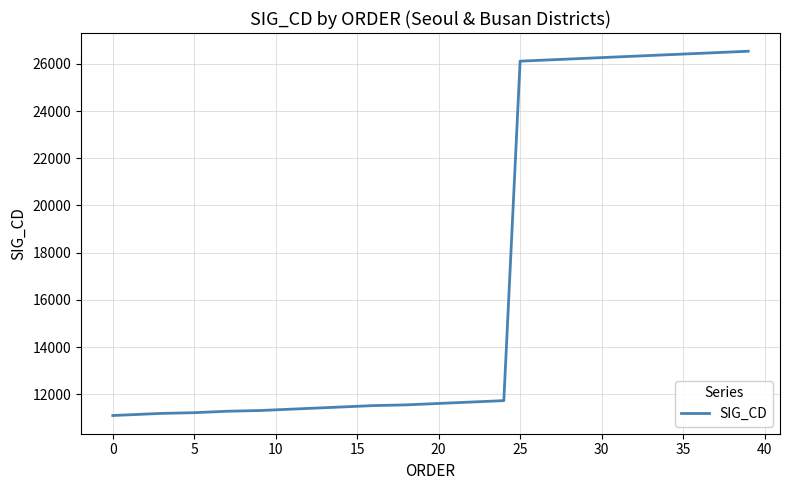

What is the minimum value shown in the chart?

11110